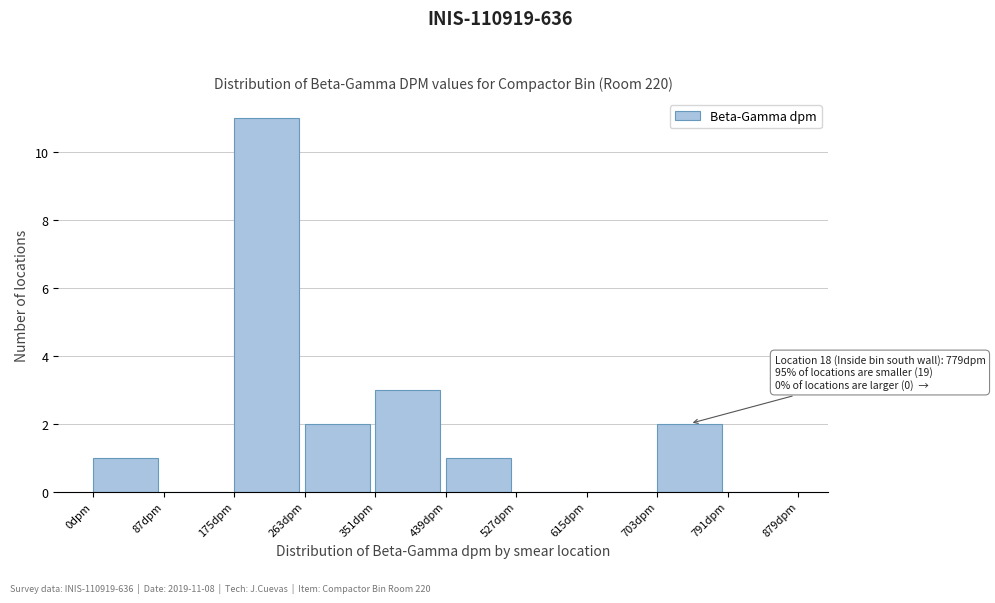

Over which range of the x-axis is the bar tallest?

180 to 260